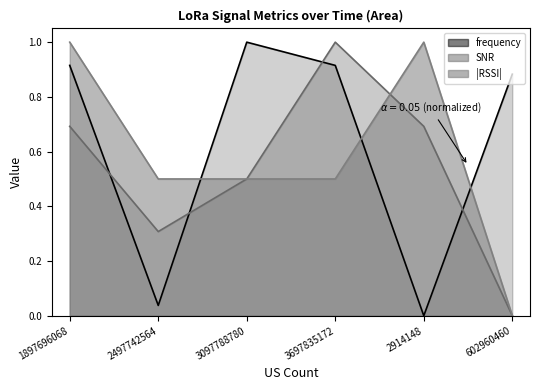

Reading left to right, transcribe all the data shown in this chart.

frequency: 0.9	0.0	1.0	0.9	0.0	0.9
SNR: 0.7	0.3	0.5	1.0	0.7	0.0
RSSI: 1.0	0.5	0.5	0.5	1.0	0.0